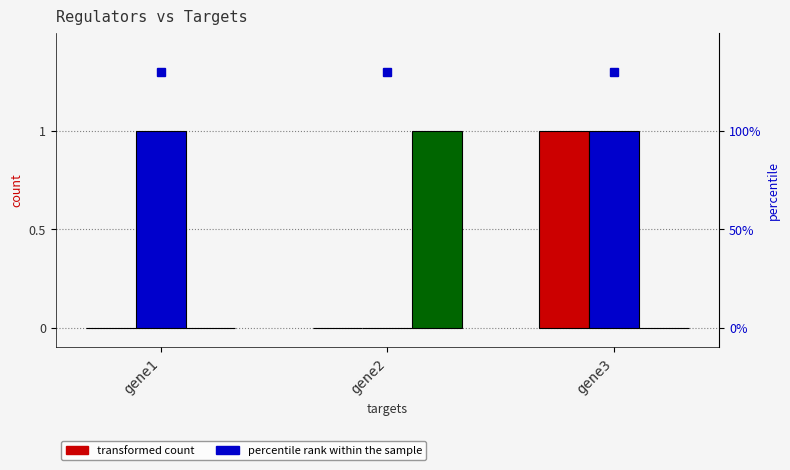

What is the maximum value shown in the chart?

1.3